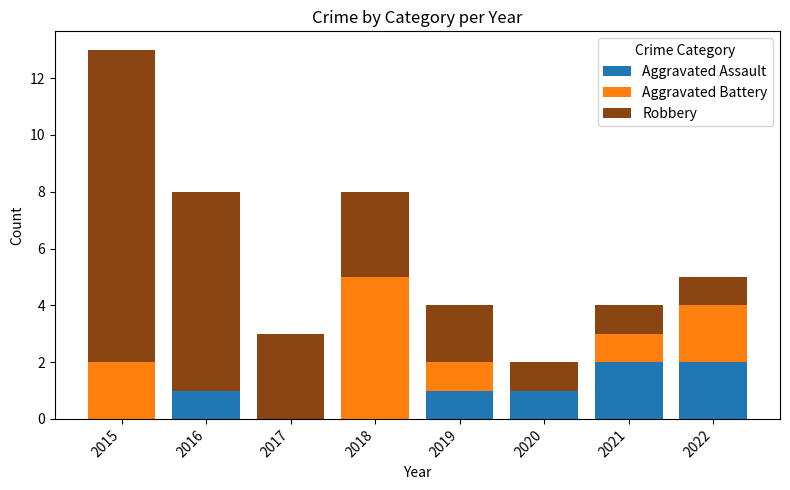

What is the sum of all Aggravated Assault values?

7